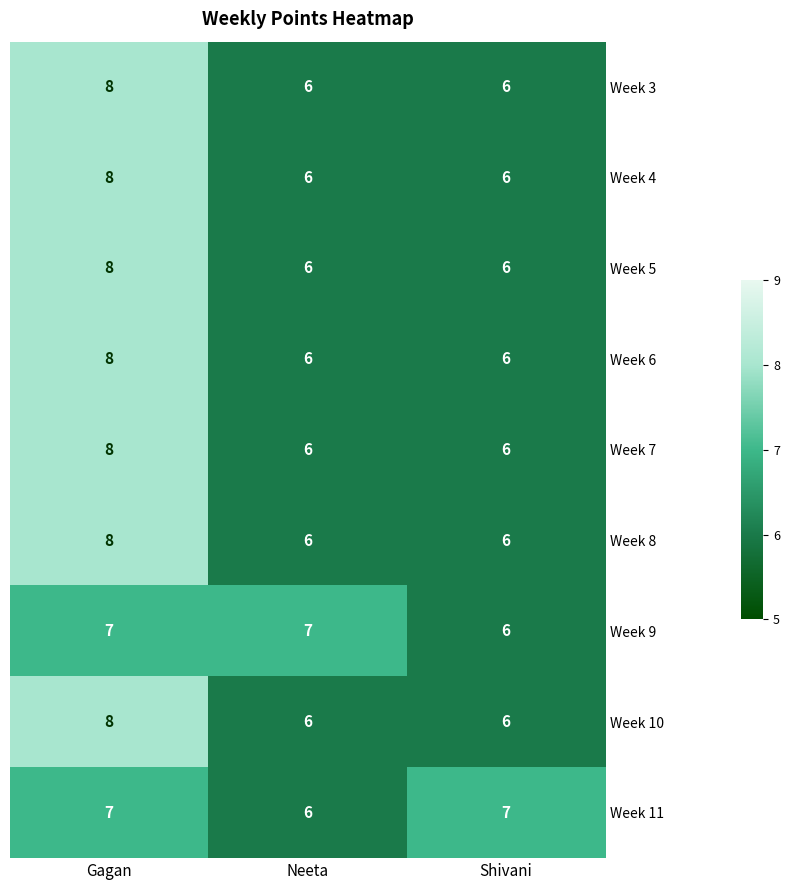

What is the total value across all series at Neeta?

55